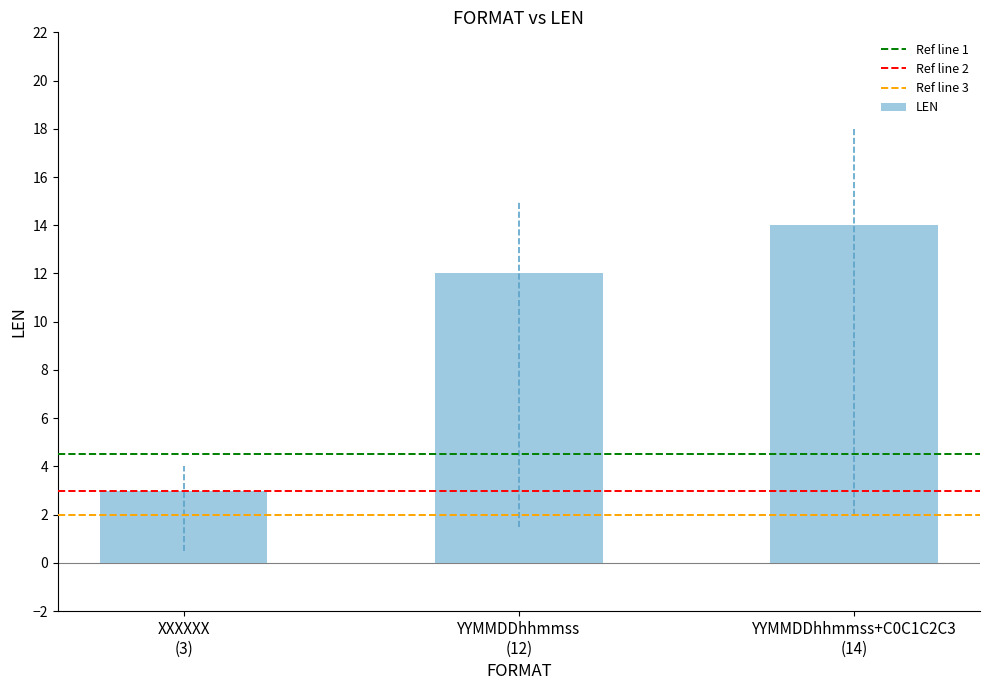

How many categories are shown in the chart?

3